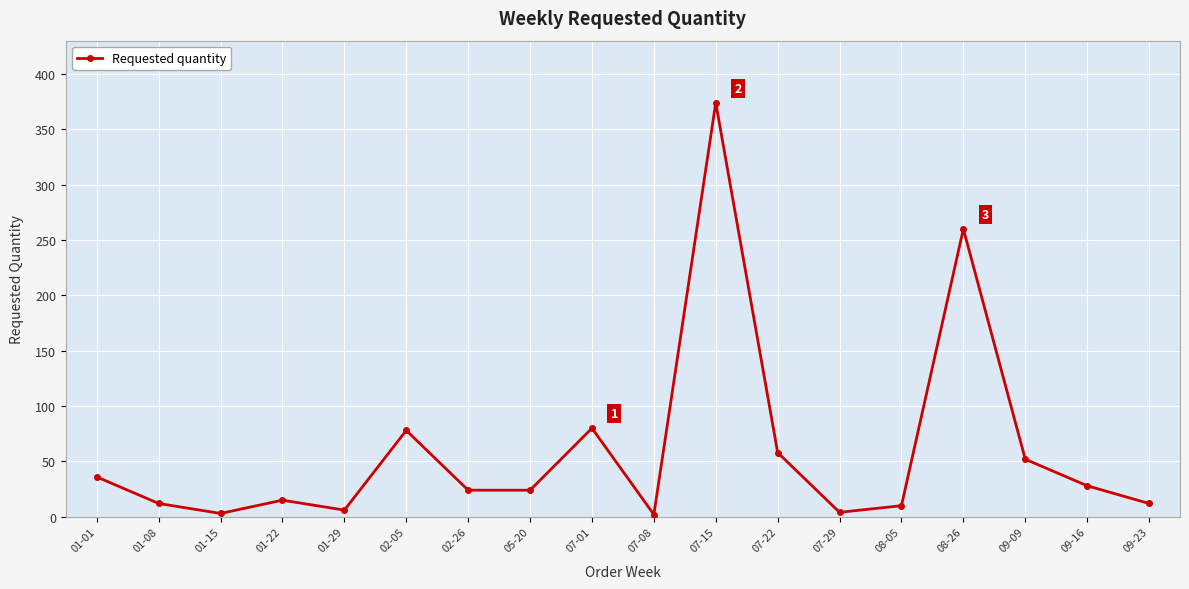

Is it true that the value at 05-20 is 24?

True